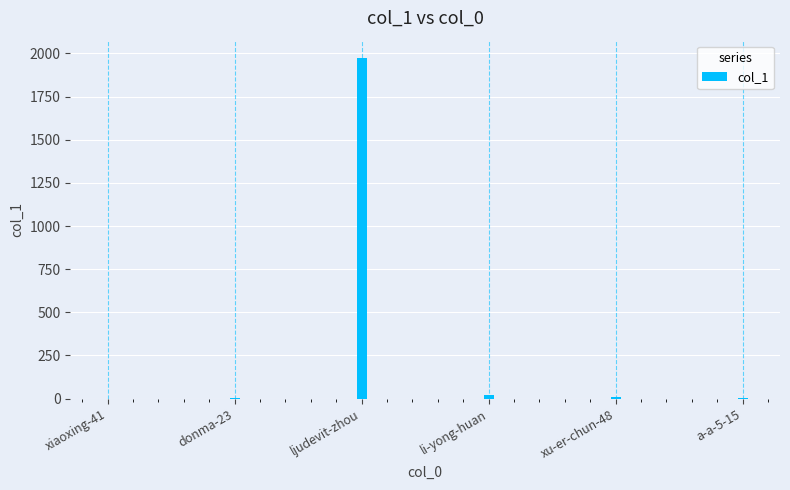

Does the chart contain stacked bars?

No